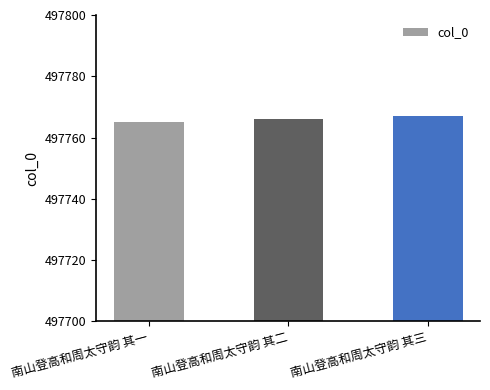

The chart shows a value of 113993 at 南山登高和周太守韵 其三. True or false?

False